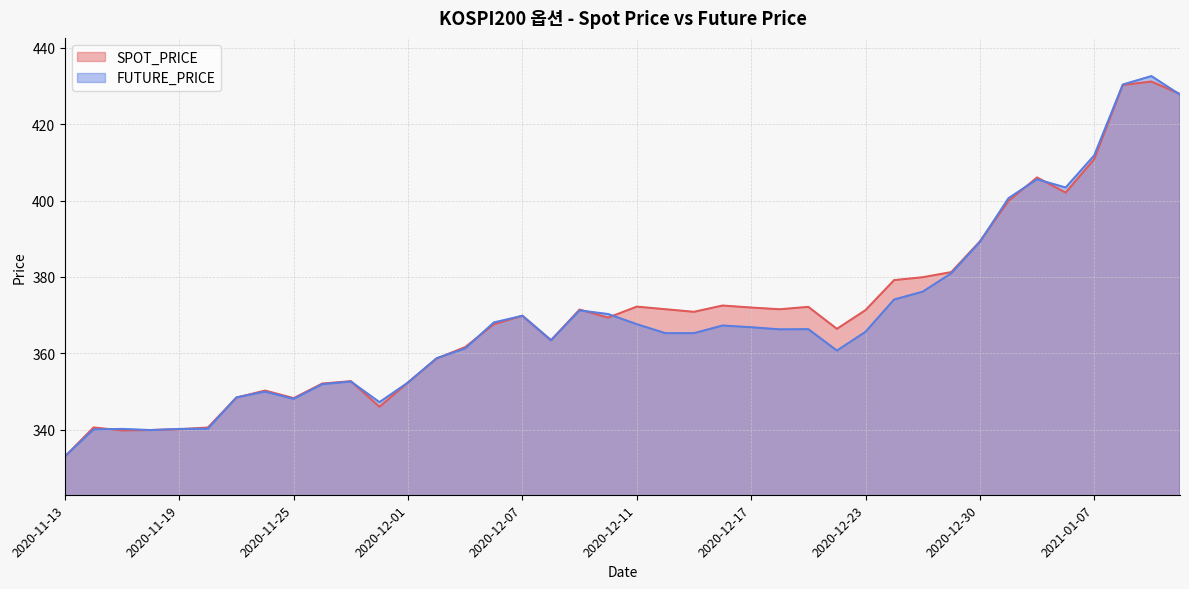

Between 2020-12-30 and 2021-01-11, which series saw the biggest shift?

FUTURE_PRICE